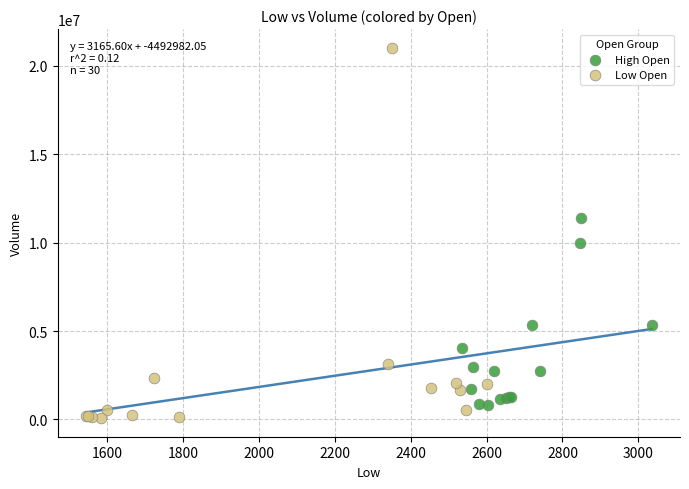

Which series contains the highest Y value?

Low Open